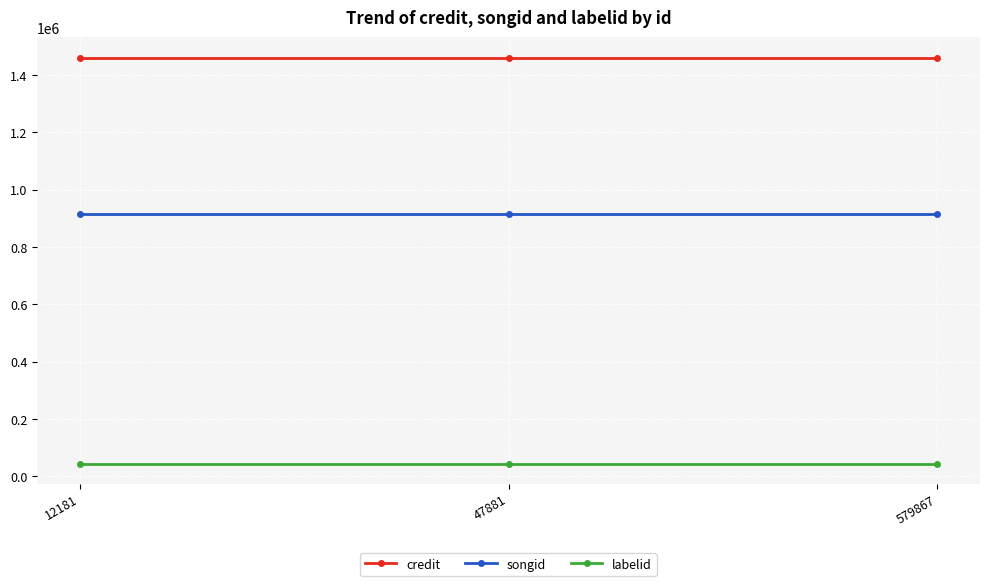

Reading left to right, what are all the values shown in this chart?

credit: 12181=1461448	47881=1461448	579867=1461448
songid: 12181=916174	47881=916174	579867=916174
labelid: 12181=43946	47881=43946	579867=43946